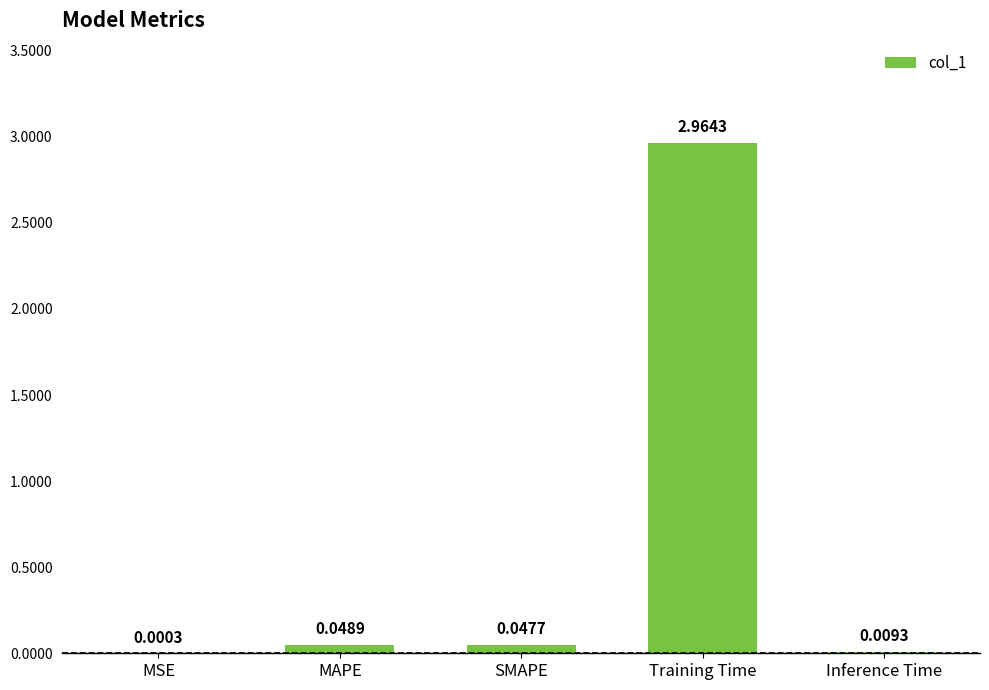

At which label is the value closest to 1?

MAPE